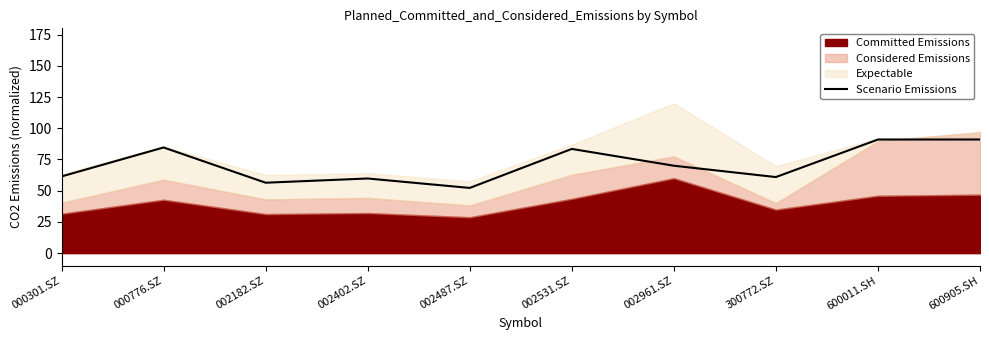

True or false: there are more than 0 points higher than both neighbors.

True